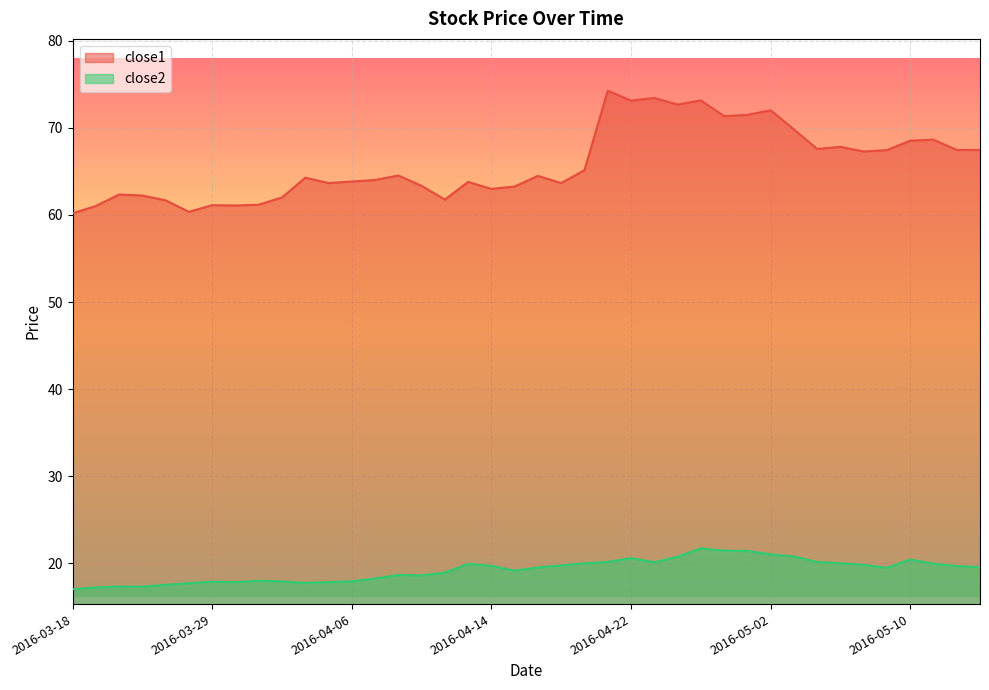

Which has a higher value, 2016-04-29 or 2016-04-13?

2016-04-29